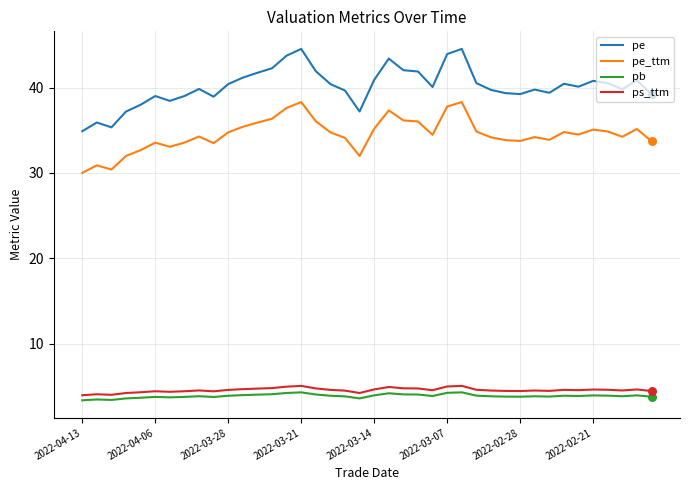

At how many categories does at least one series exceed 17?

40